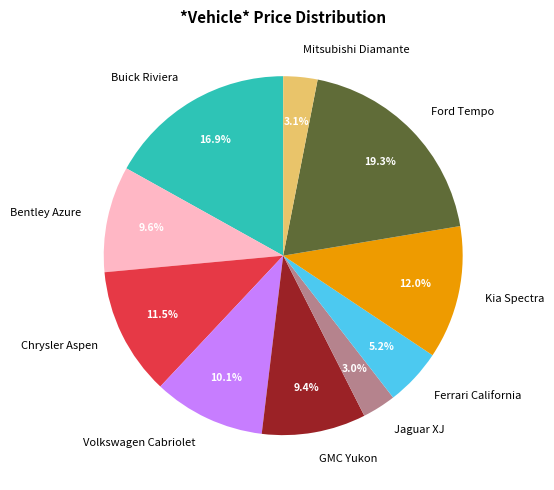

Which slice is the largest?

Ford Tempo